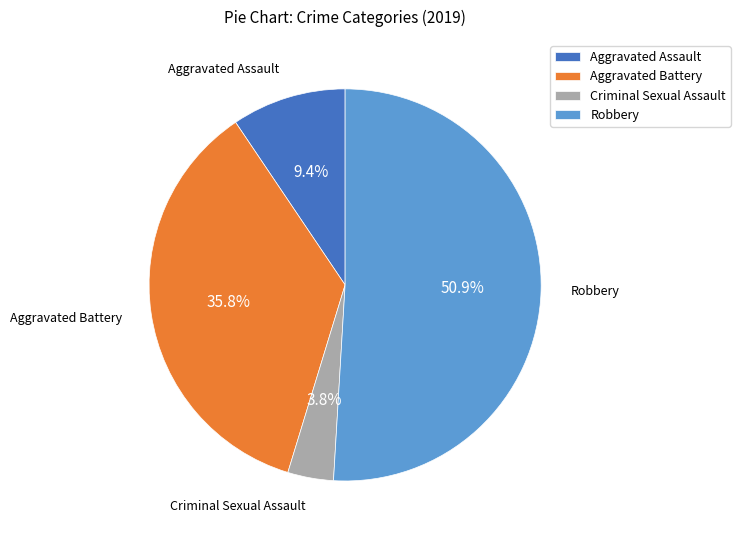

Count the number of slices in the pie.

4